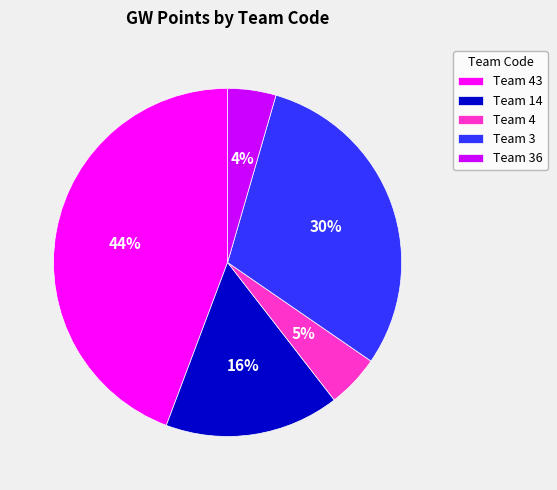

Which slice is the largest?

Team 43